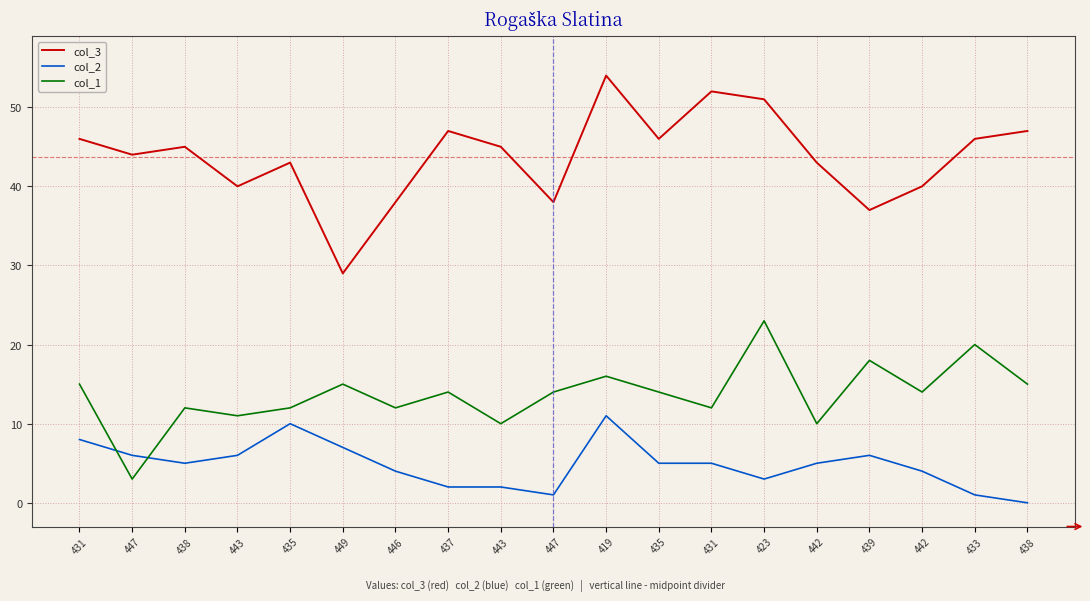

True or false: col_2 and col_3 intersect in this chart.

False